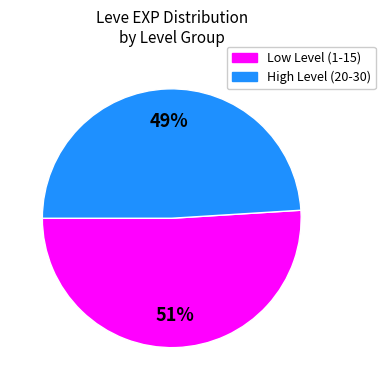

To the nearest percent, what is the average slice percentage?

50%